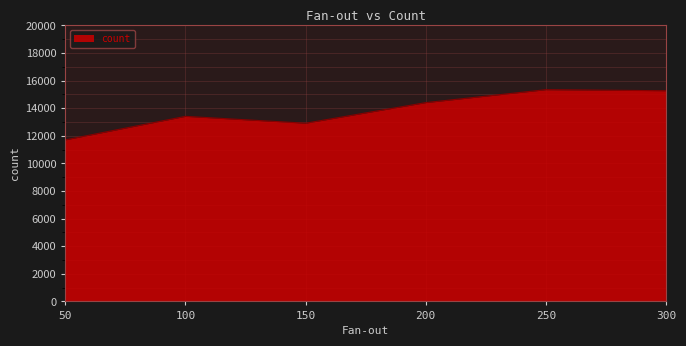

What is the smallest value displayed?

11707